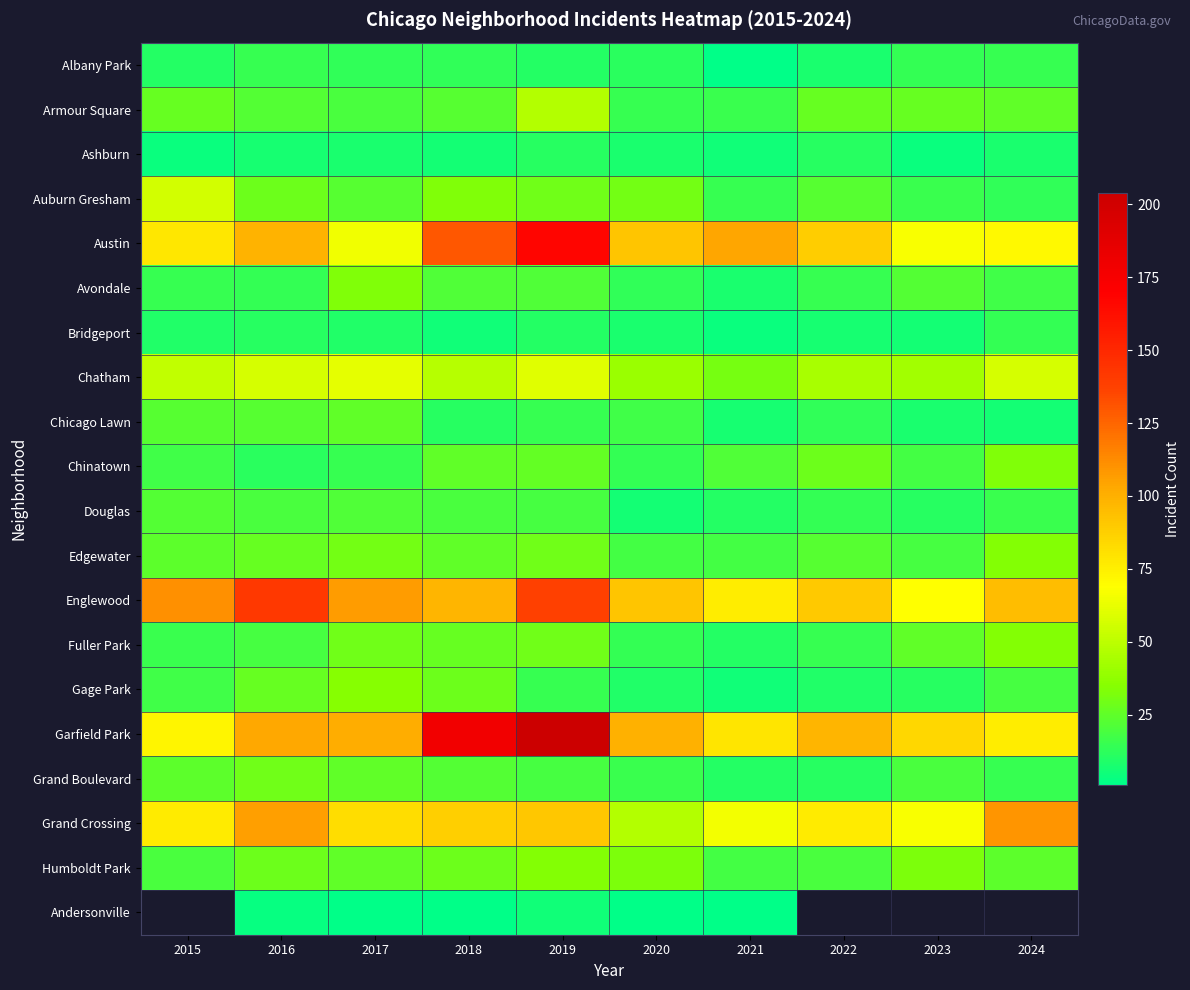

At how many categories does at least one series exceed 134?

3